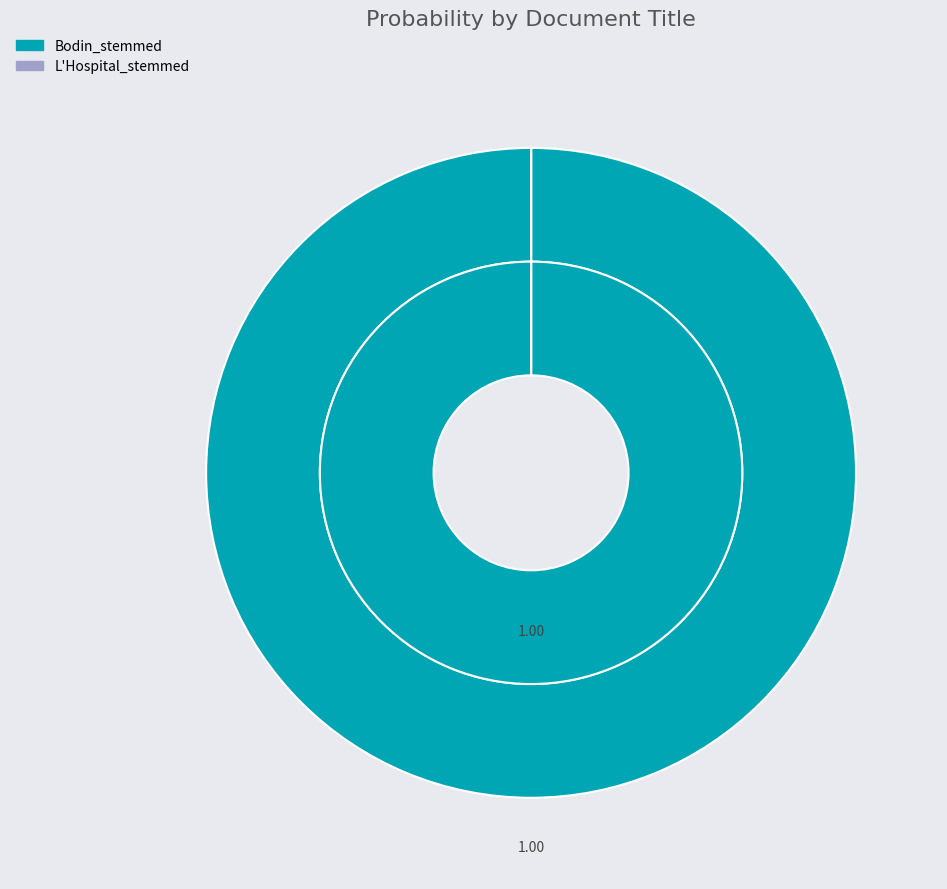

How many slices are in this pie chart?

2